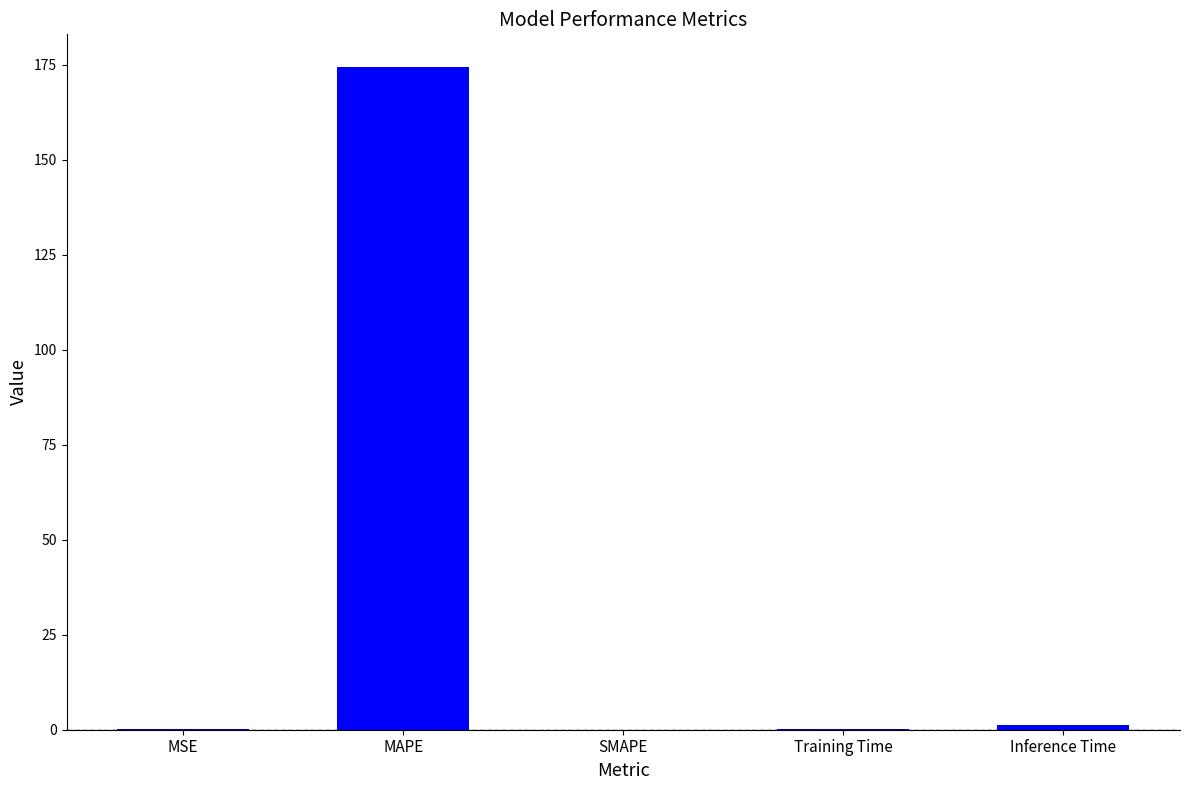

Between MAPE and Inference Time, which is larger?

MAPE